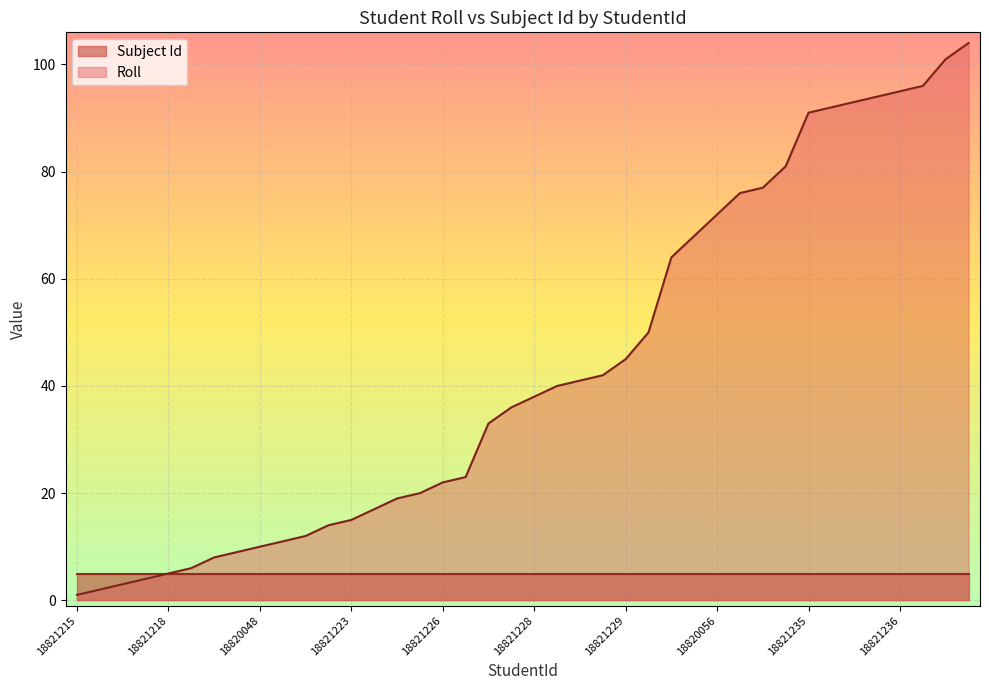

List the labels in order of value, smallest first.

18821215, 18820047, 18821216, 18821217, 18821218, 18821219, 18821220, 18821221, 18820048, 18820049, 18821277, 18821222, 18821223, 18821278, 18821224, 18821225, 18821226, 18821279, 18820050, 18821227, 18821228, 18820051, 18821280, 18820052, 18821229, 18821230, 18821231, 18820055, 18820056, 18821232, 18821233, 18821234, 18821235, 18821281, 18820053, 18820058, 18821236, 18821237, 18820059, 18821282